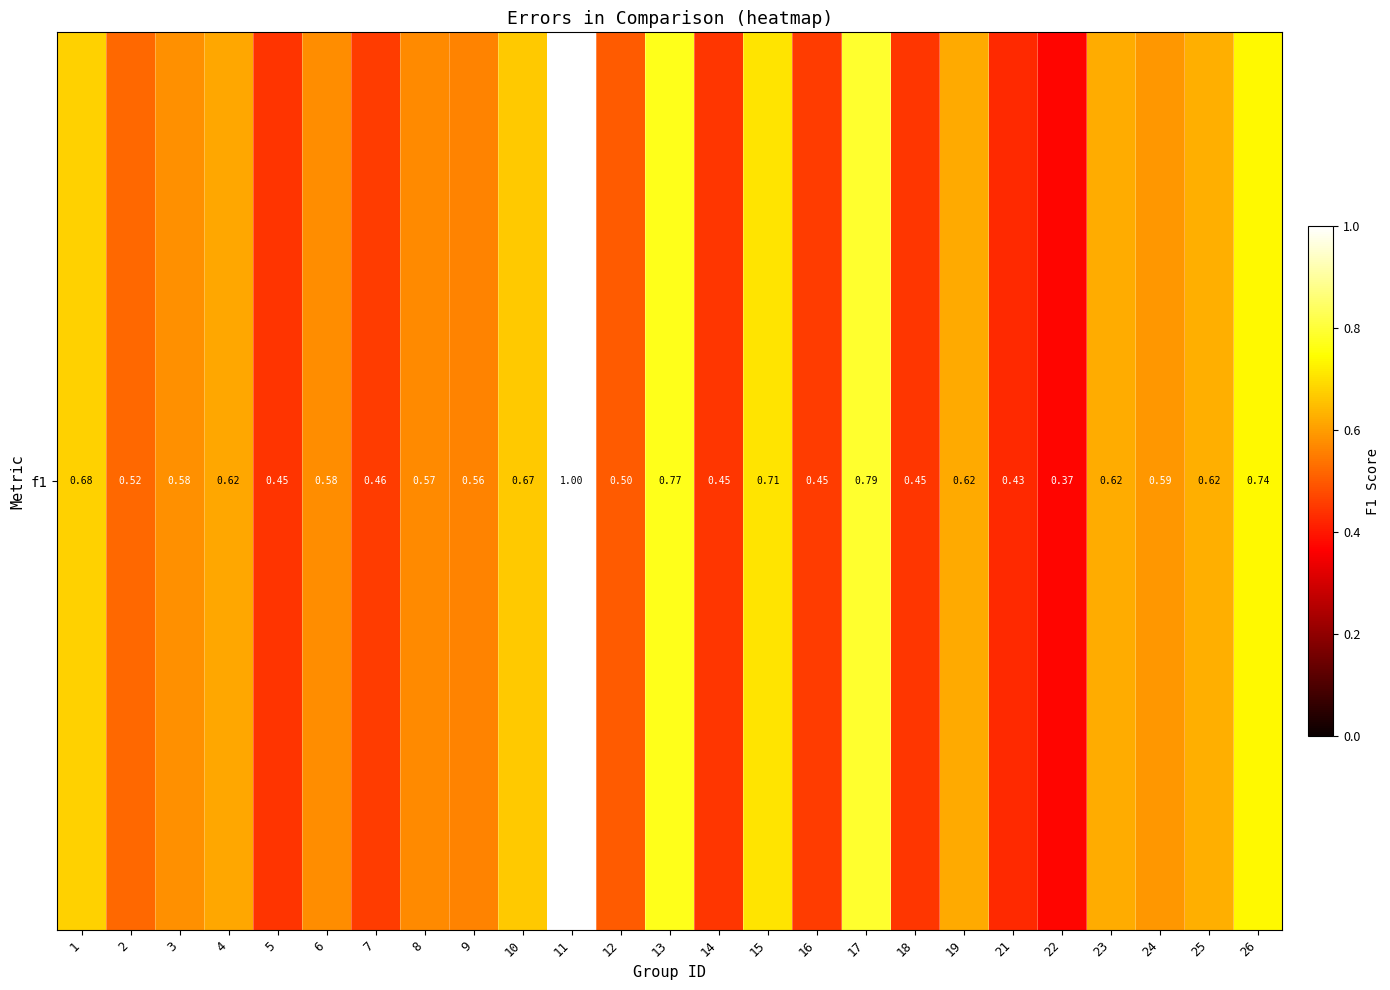

What is the difference between the maximum and minimum values?

0.6